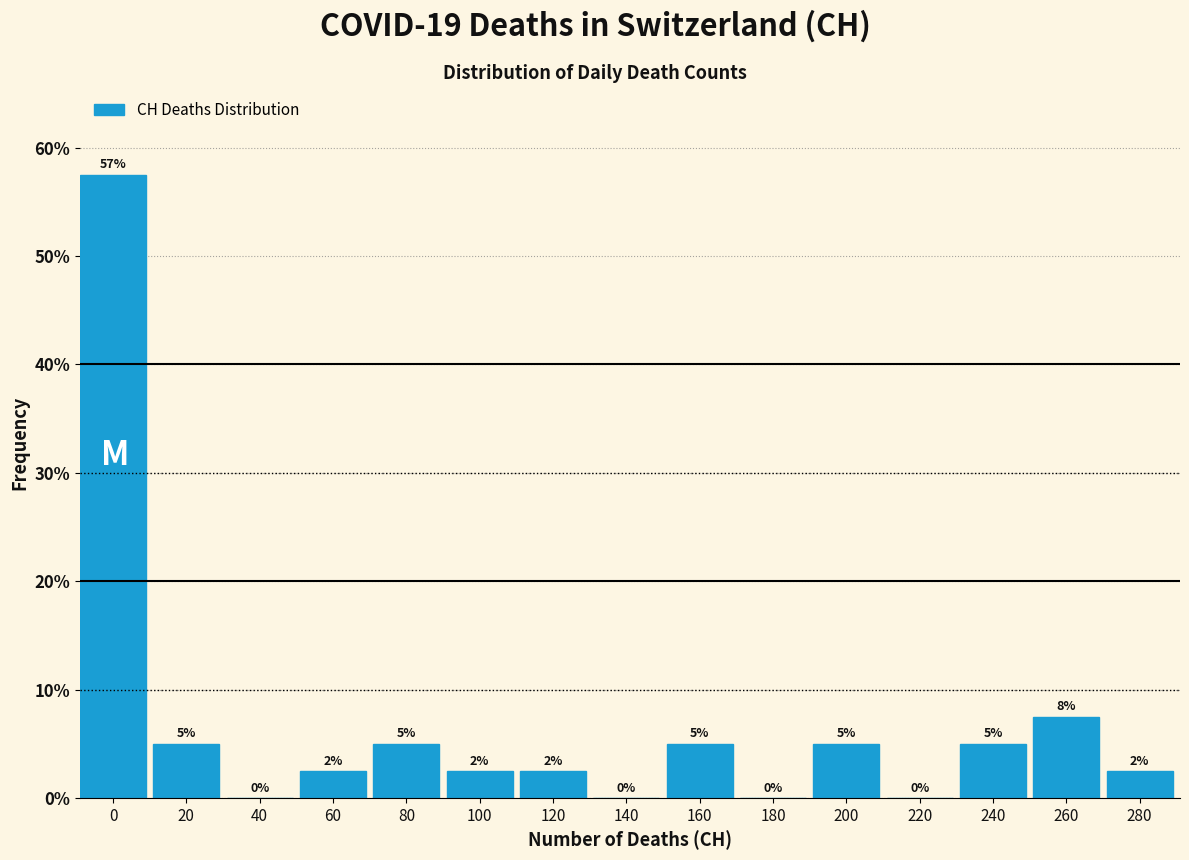

What is the sum of the values at 160 and 80?

10.0